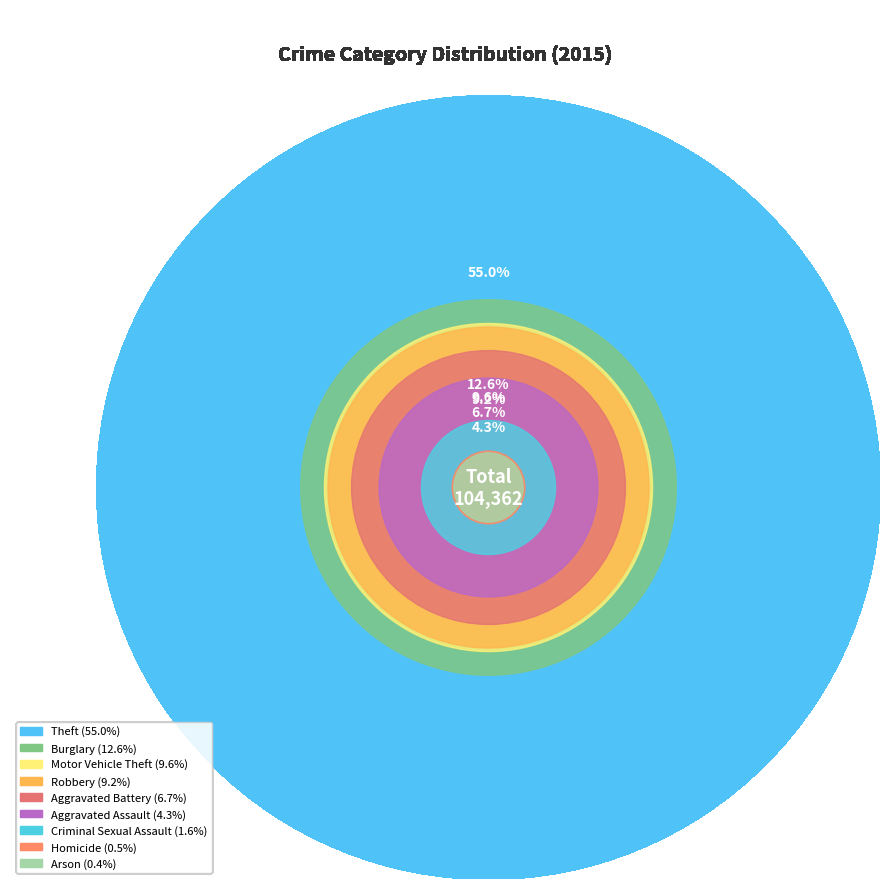

What is the smallest slice in the pie chart?

Arson